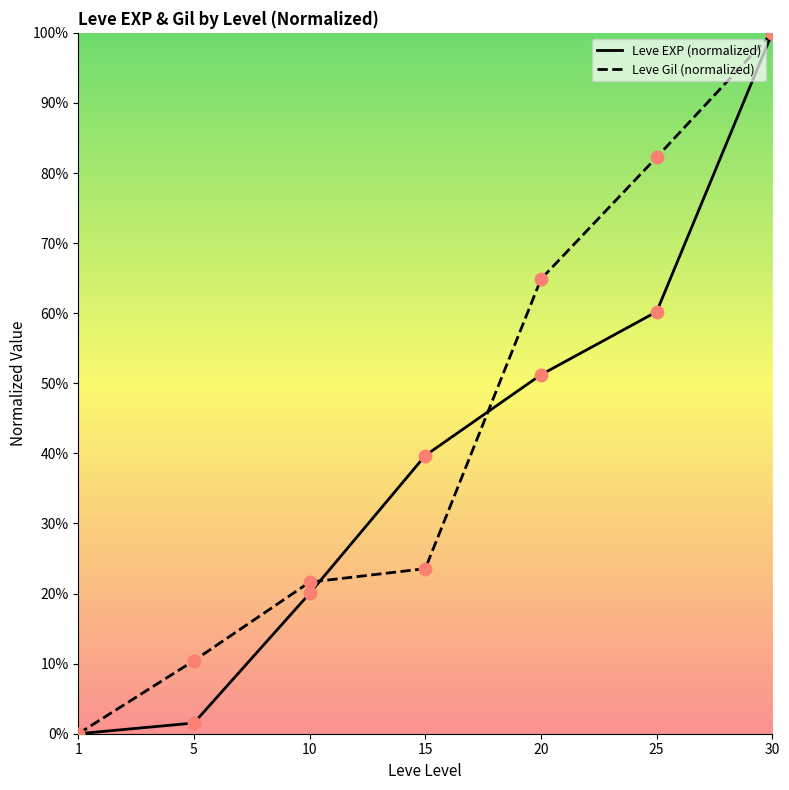

What is the total value across all series at 20?

116.1